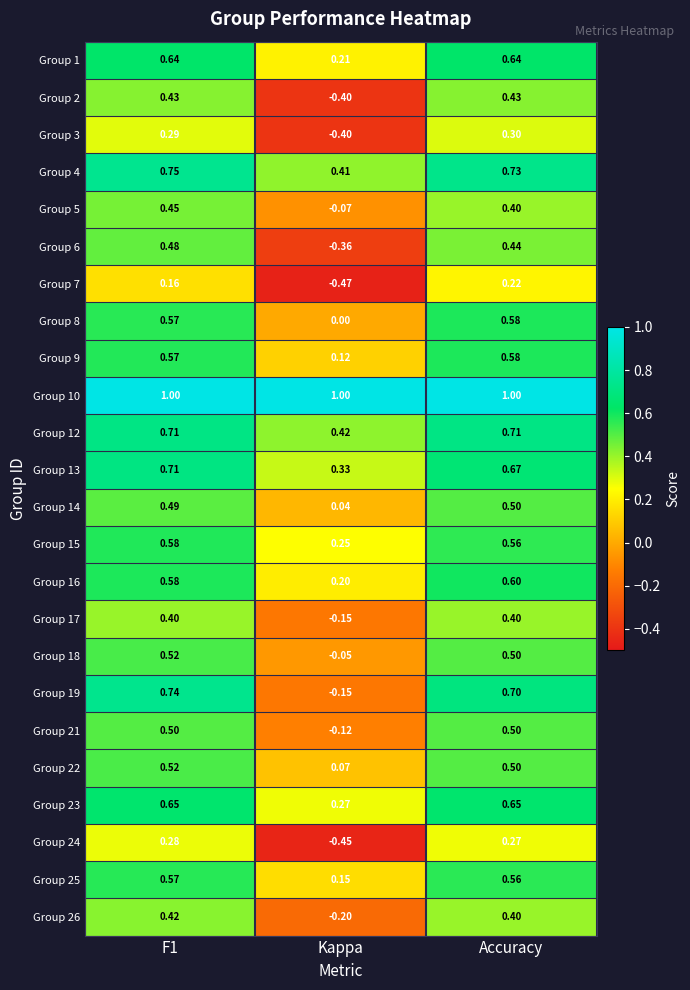

Which series has the largest total across all categories?

Group 10